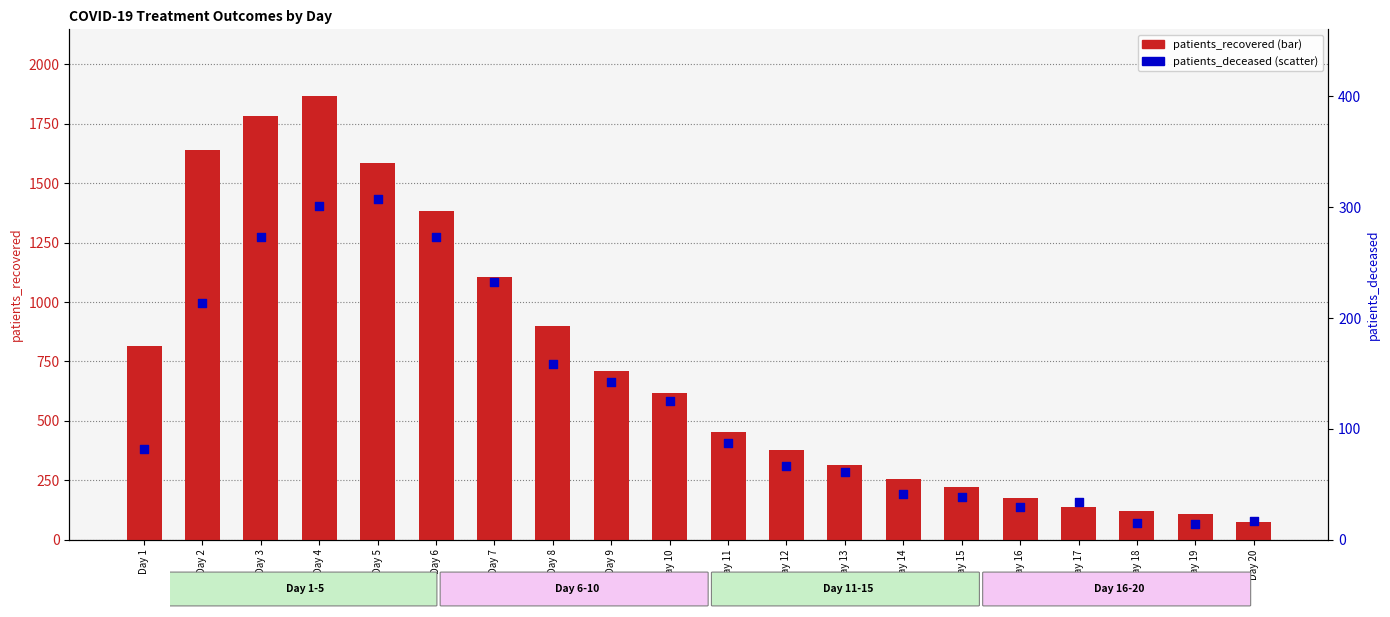

What are all the series names shown in the legend?

patients_recovered, patients_deceased